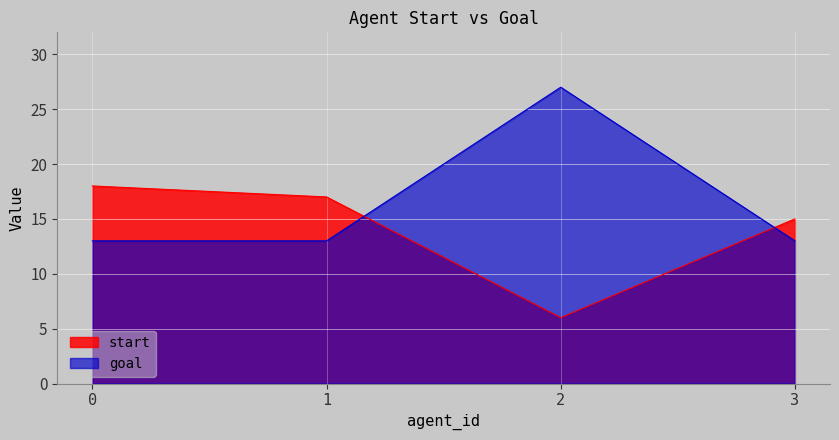

What is the sum of the goal values at 3 and 0?

26